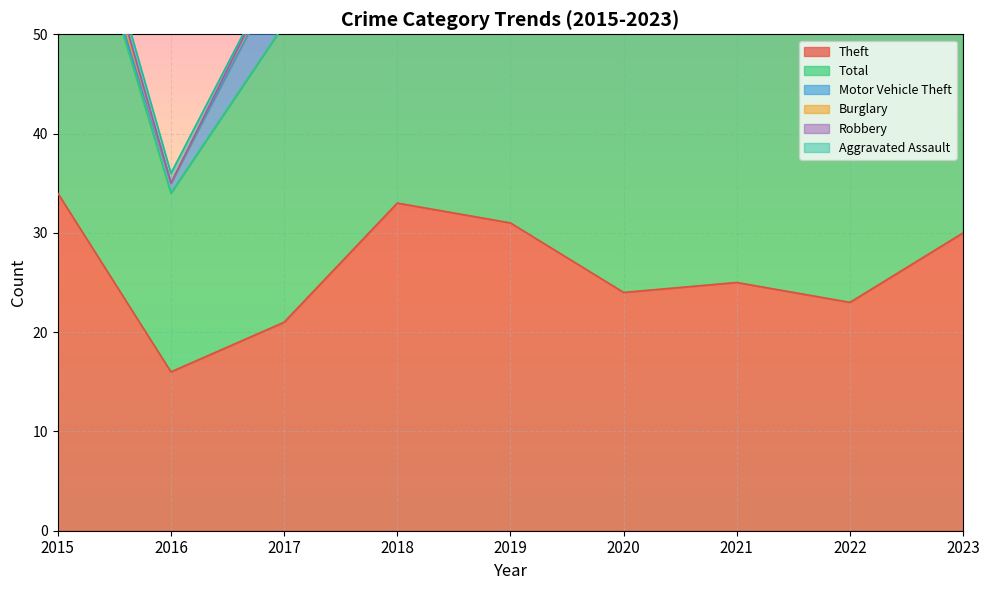

How many intersections are there between Motor Vehicle Theft and Burglary?

1